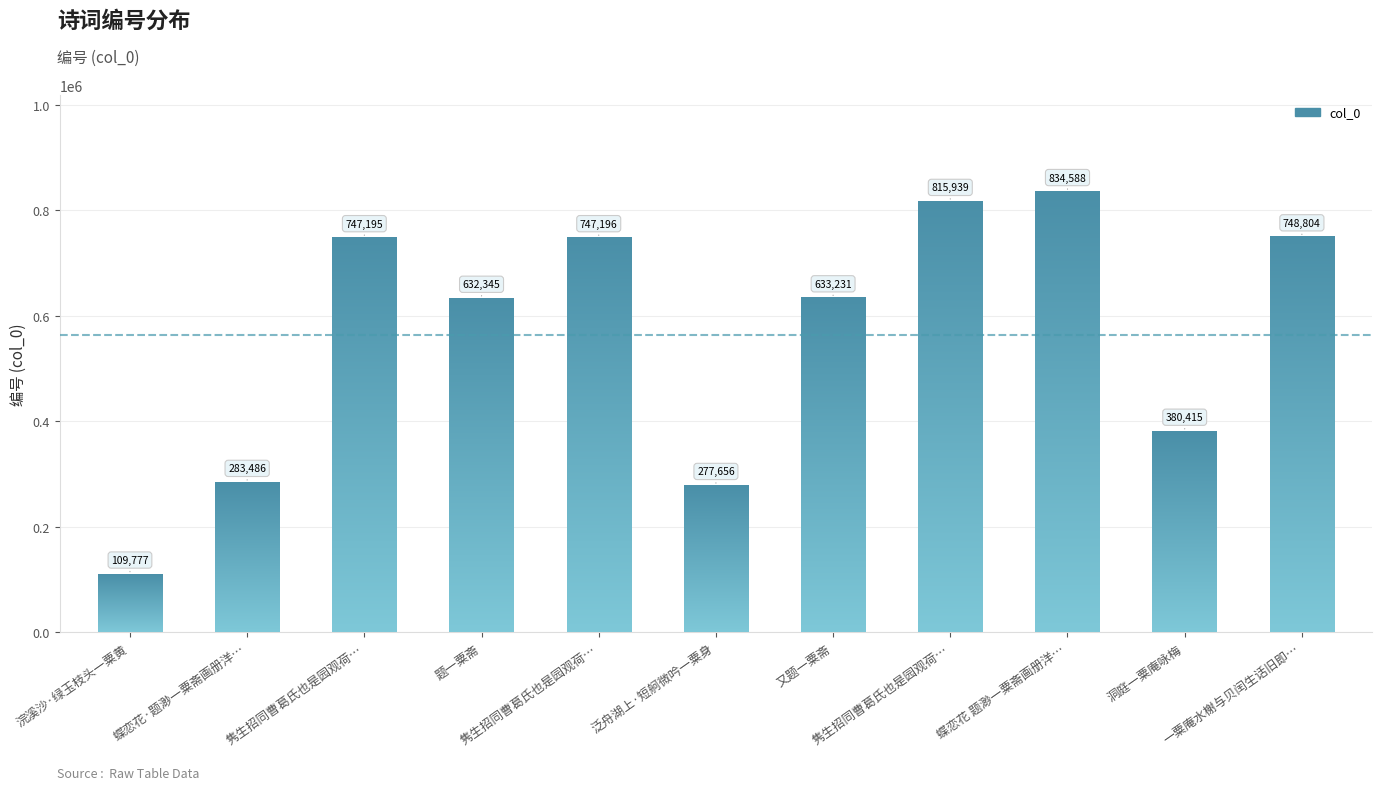

List the labels in order of value, smallest first.

浣溪沙·绿玉枝头一粟黄, 泛舟湖上·短舸微吟一粟身, 蝶恋花·题渺一粟斋画册洋…, 洞庭一粟庵咏梅, 题一粟斋, 又题一粟斋, 隽生招同曹葛氏也是园观荷…, 隽生招同曹葛氏也是园观荷…, 一粟庵水榭与贝闰生话旧即…, 隽生招同曹葛氏也是园观荷…, 蝶恋花 题渺一粟斋画册洋…